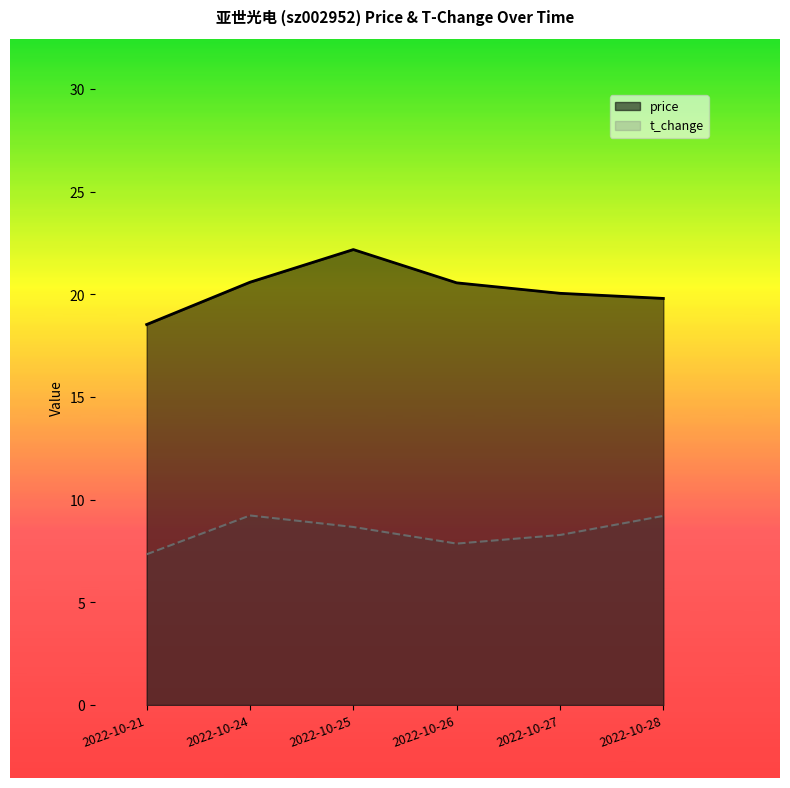

The value of t_change at 2022-10-28 is 9.2. True or false?

True